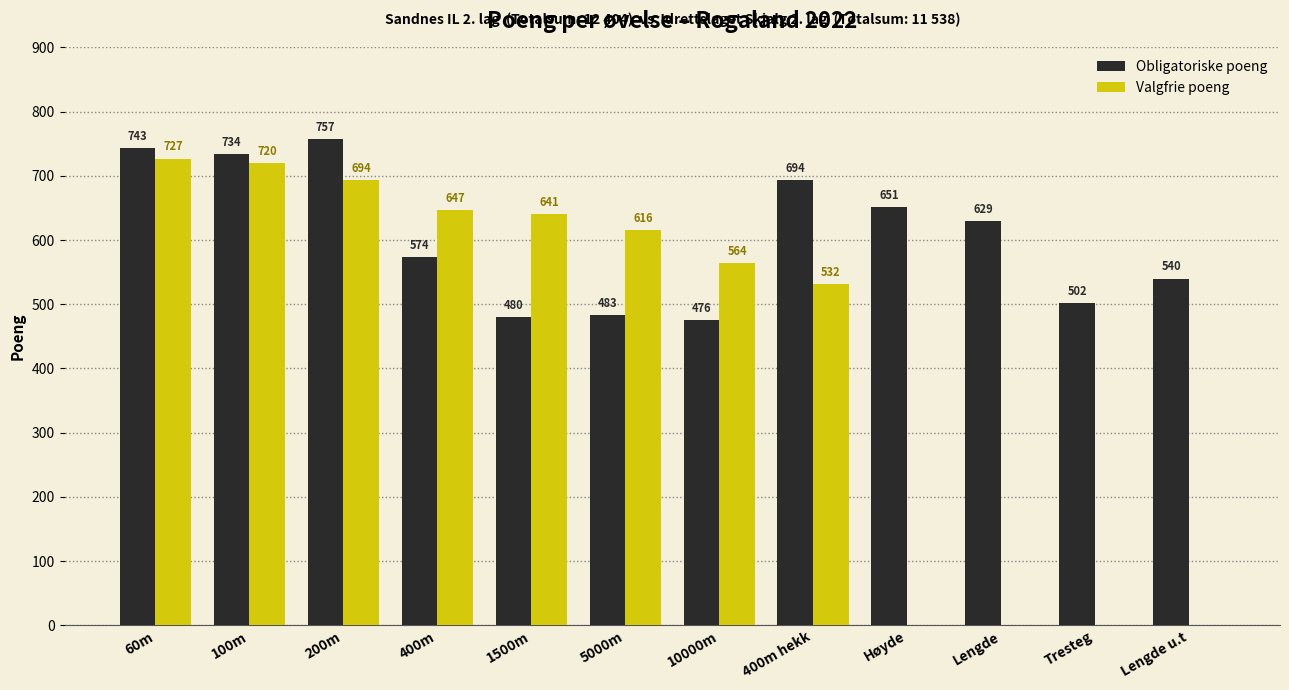

What is the sum of all Valgfrie poeng values?

5141